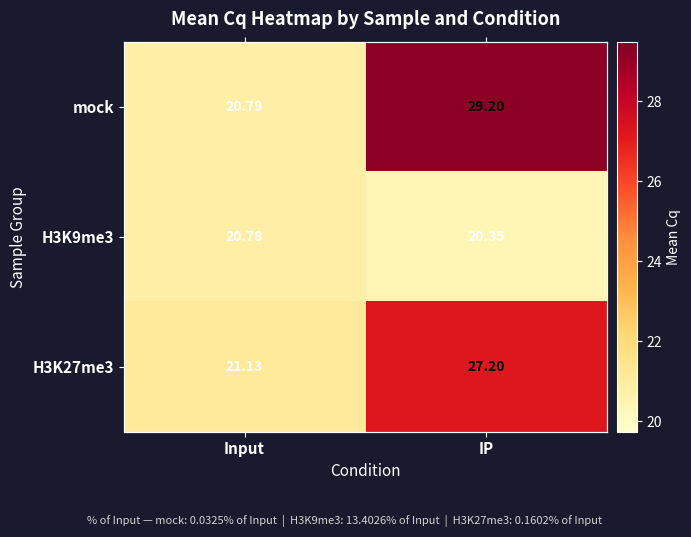

At which label is mock closest to 24?

Input